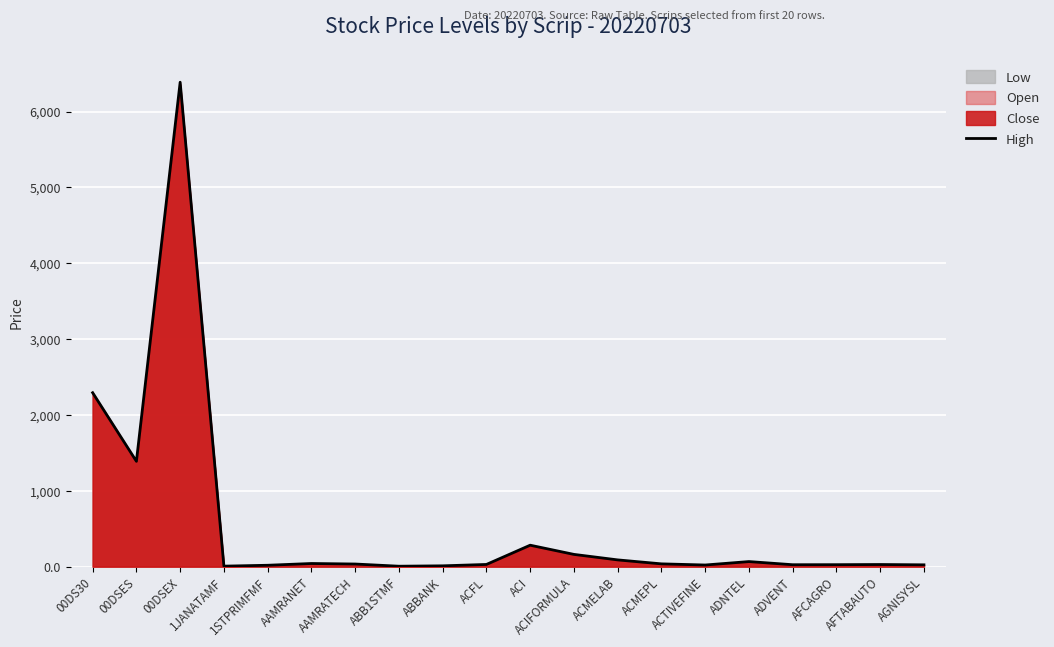

Which has a higher value, 00DSES or ACIFORMULA?

00DSES